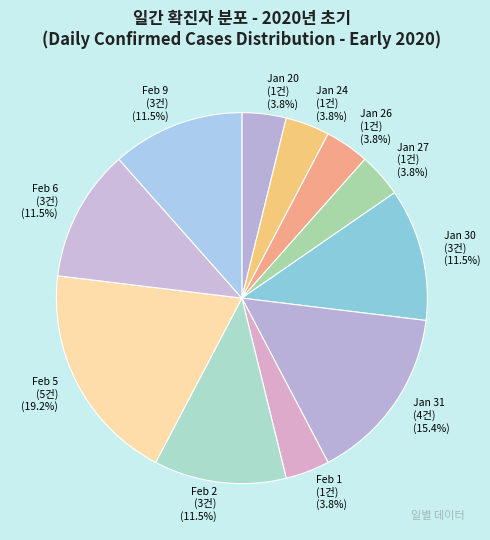

Is there a majority slice in this chart?

No